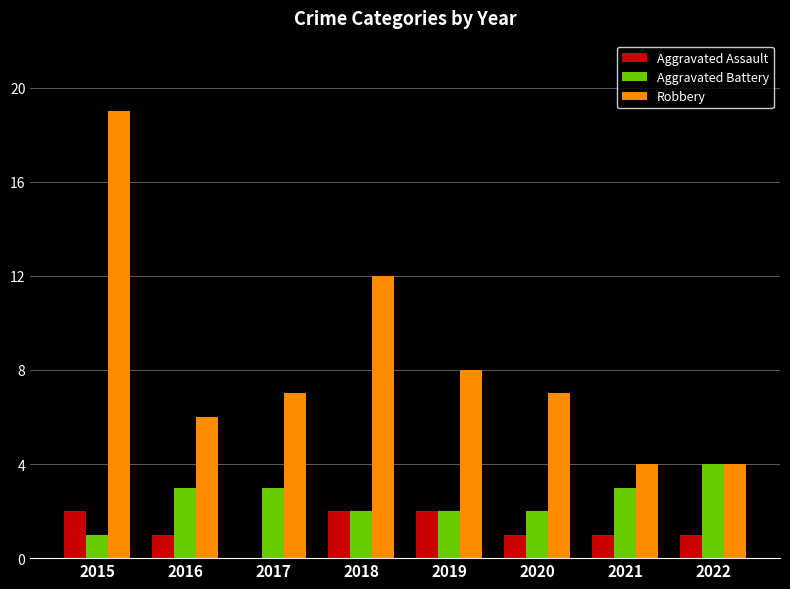

What is the maximum value for Aggravated Assault?

2